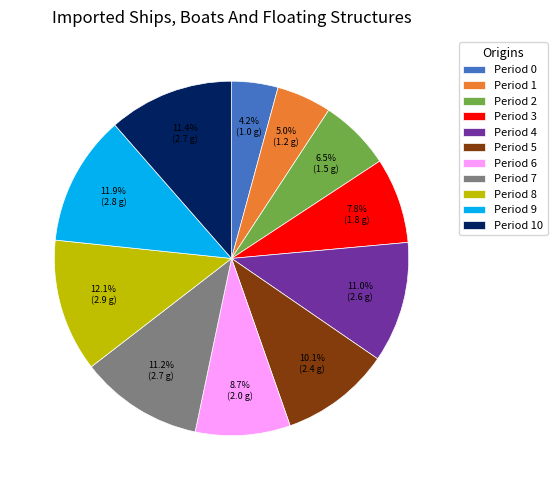

How many segments does this pie chart have?

11